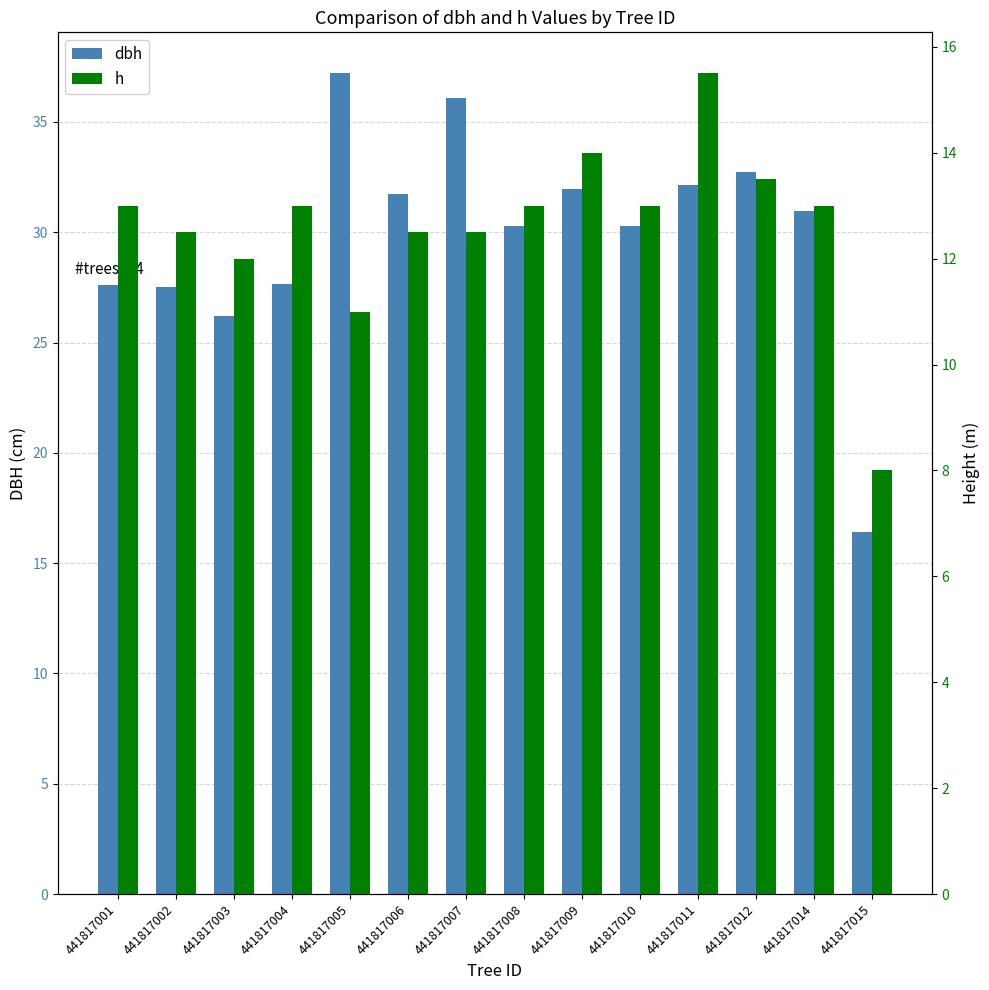

Is it true that h equals 18.2 at 441817005?

False